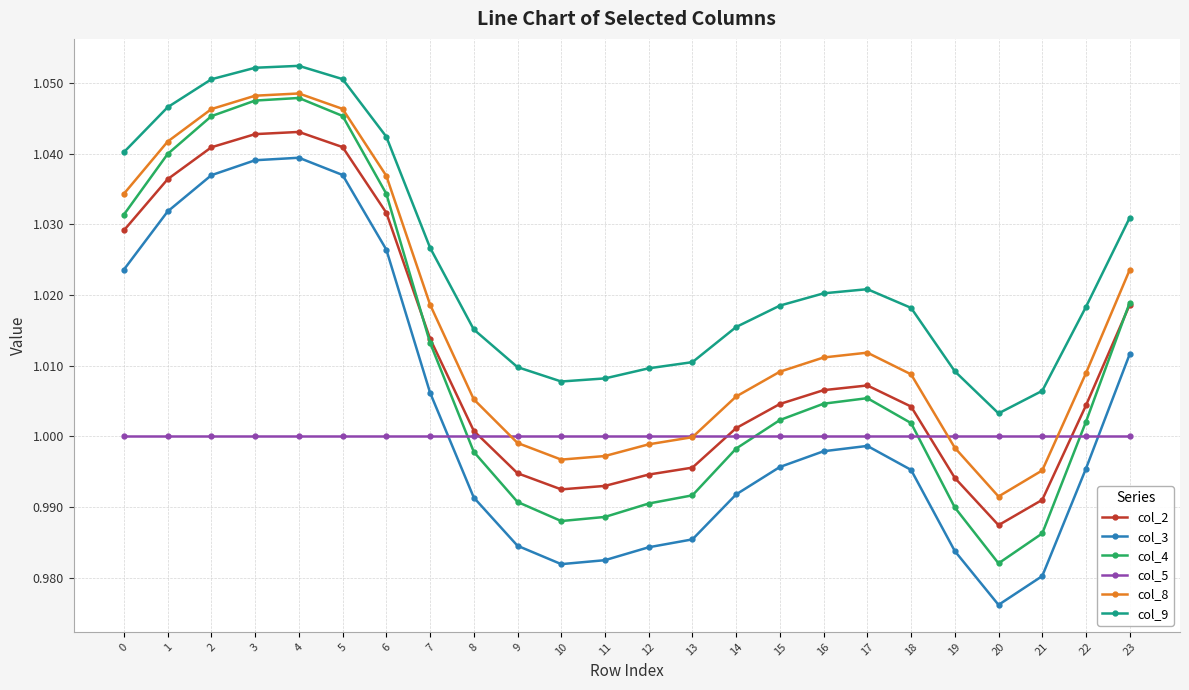

How many series are shown in this chart?

6